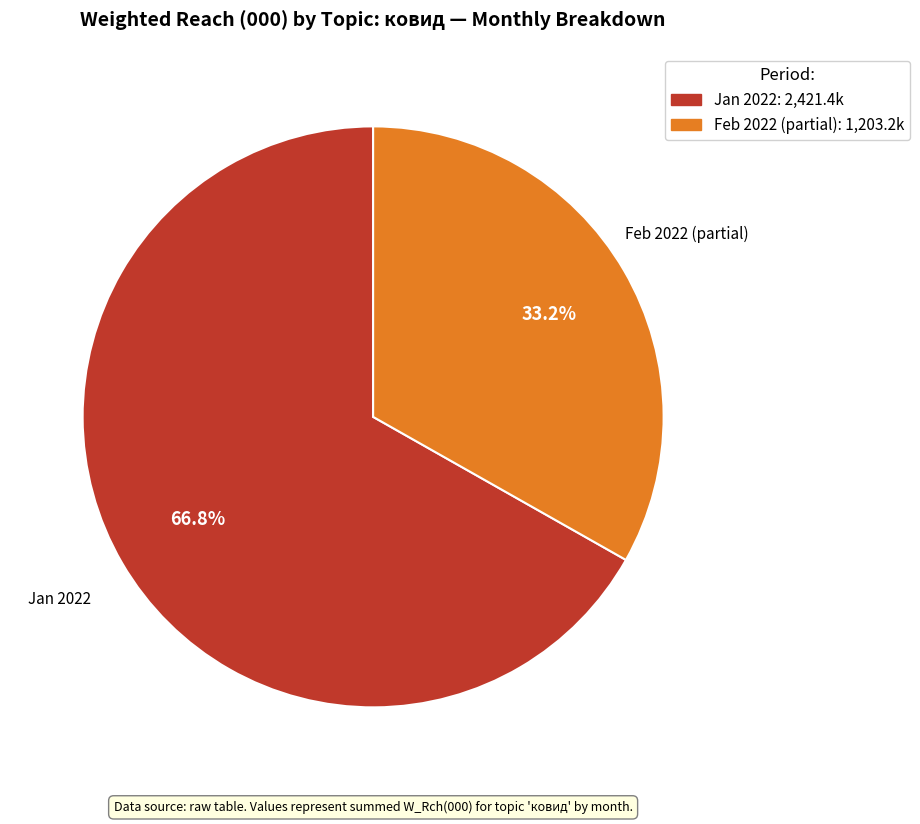

How many segments does this pie chart have?

2